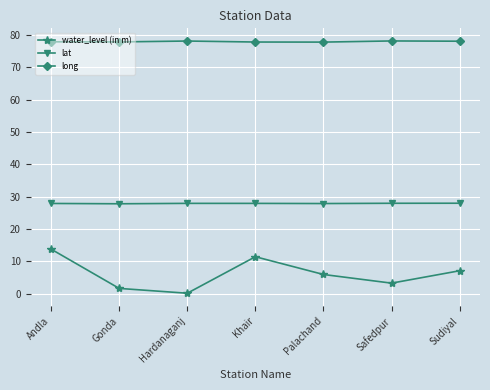

What is the value of the lat point at the 6th from the left?

28.0